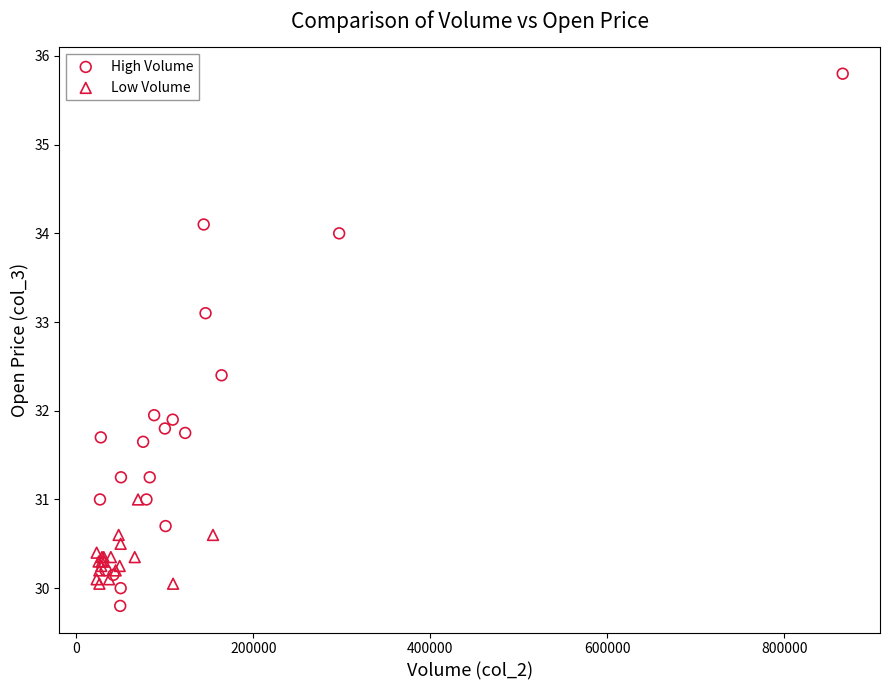

Which series reaches the maximum Y coordinate?

High Volume